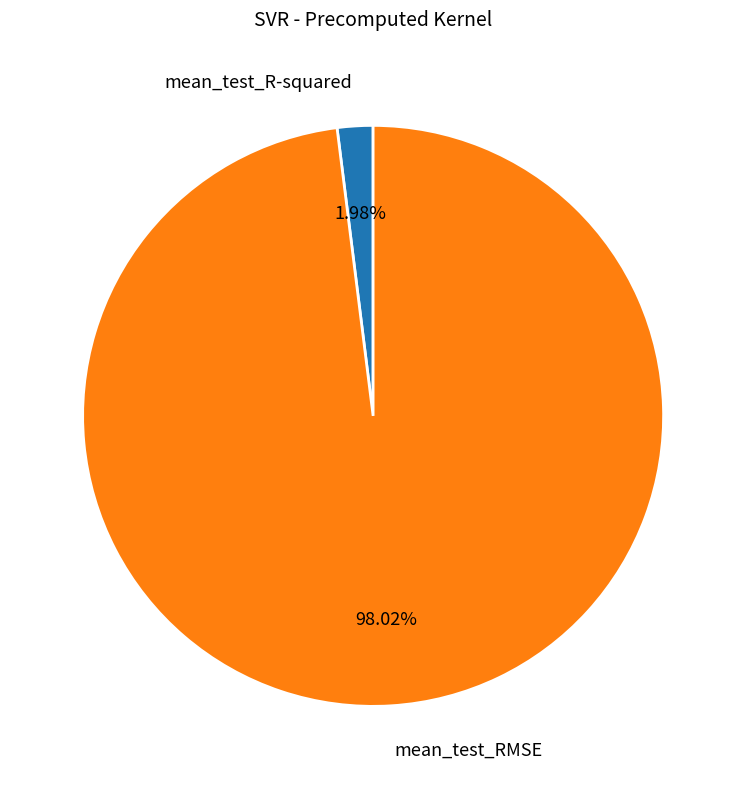

Which has a higher value, mean_test_RMSE or mean_test_R-squared?

mean_test_RMSE